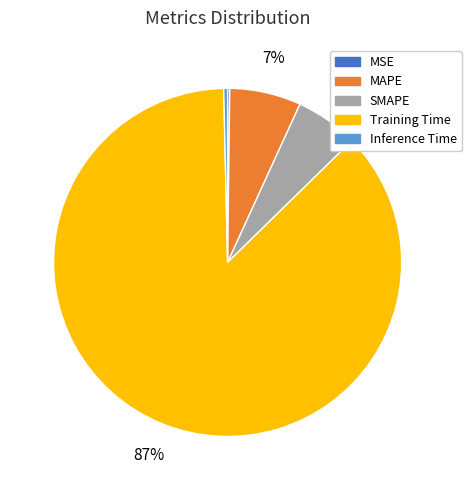

To the nearest percent, what percentage of the pie is SMAPE?

6%